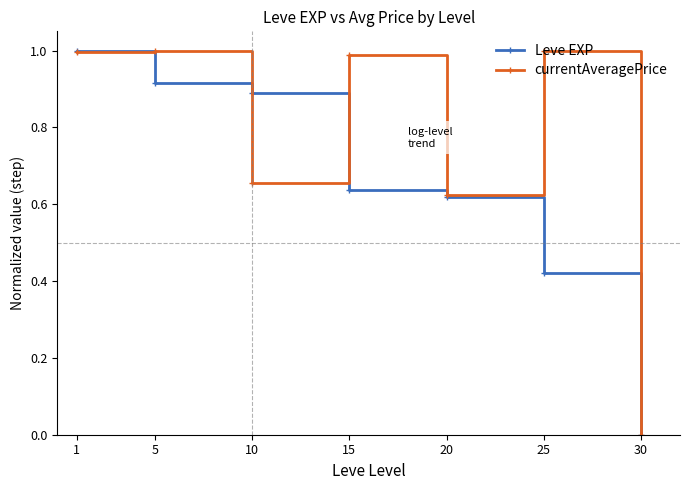

Which series changed the most between 5 and 10?

currentAveragePrice